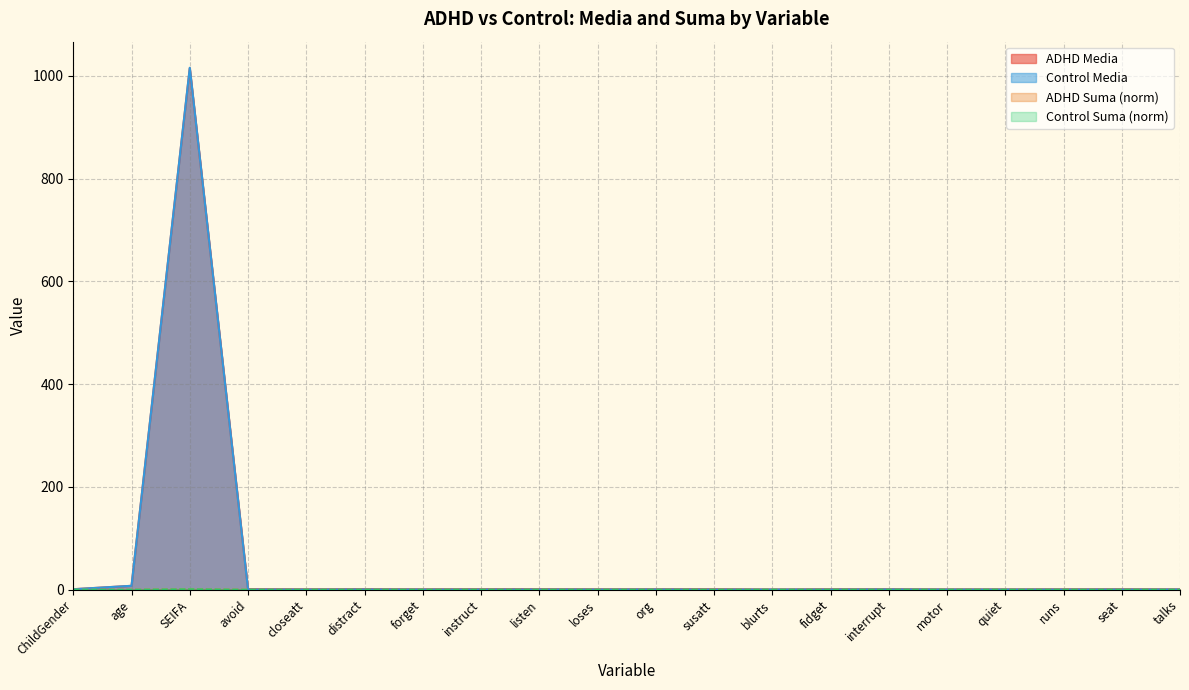

Between SEIFA and fidget, which series saw the biggest shift?

Control Media